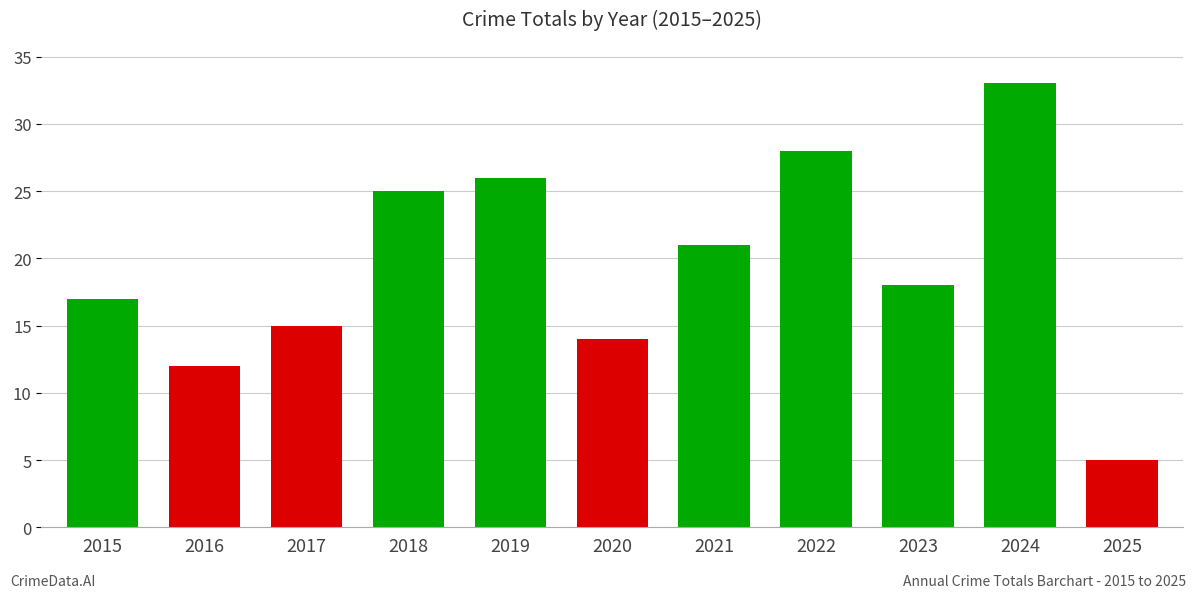

List the labels in order of value, smallest first.

2025, 2016, 2020, 2017, 2015, 2023, 2021, 2018, 2019, 2022, 2024